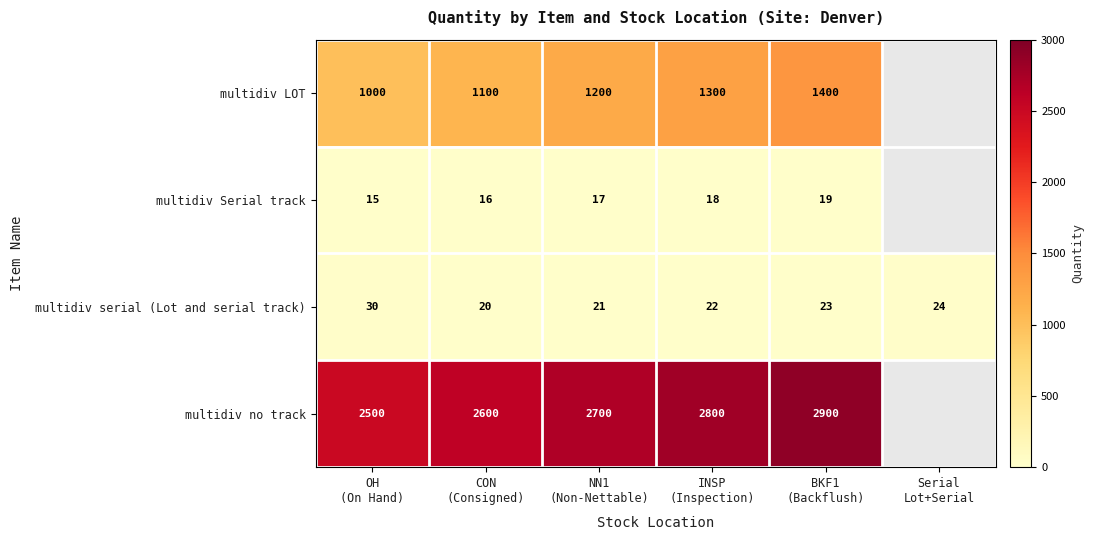

What is the maximum value for multidiv serial (Lot and serial track)?

30